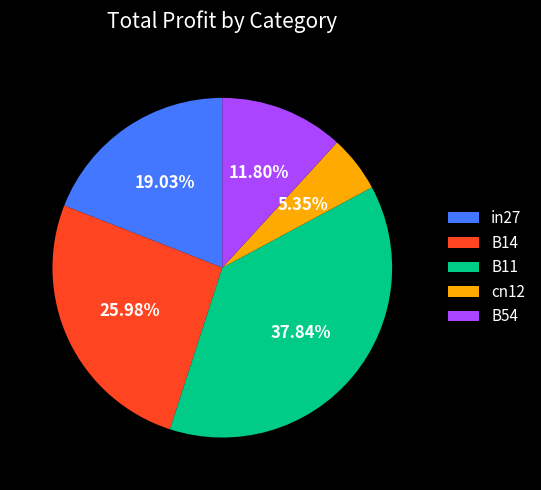

Is there any slice that represents more than half of the pie?

No